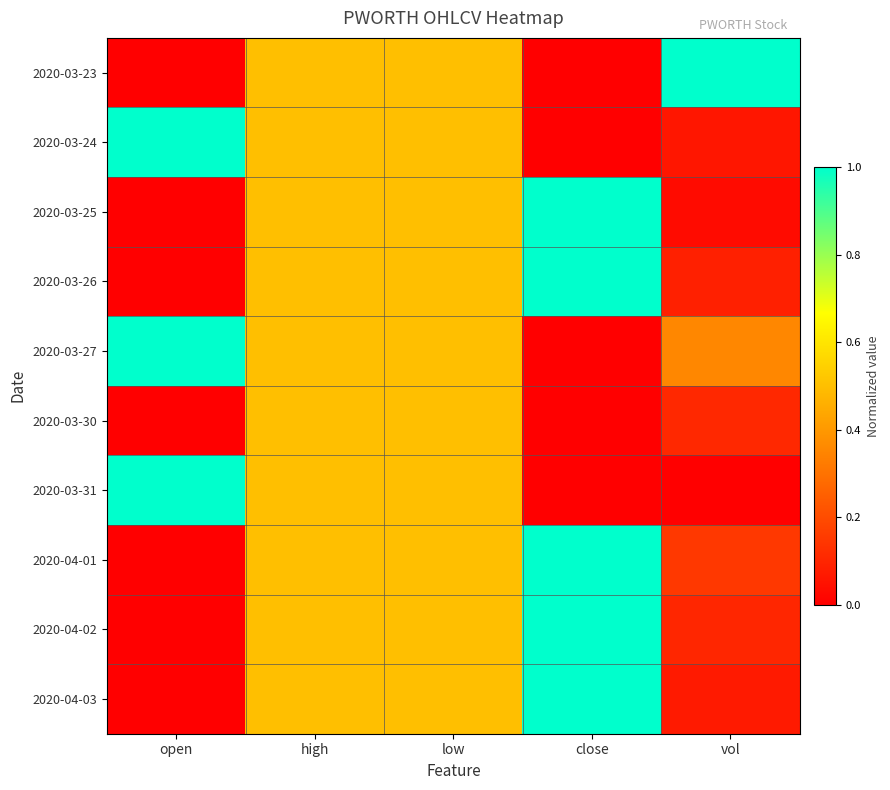

Between vol and open, which is larger?

vol